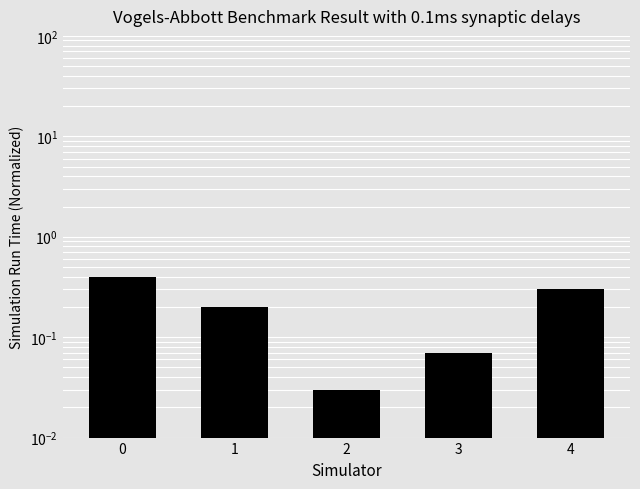

What is the sum of all values?

1.0